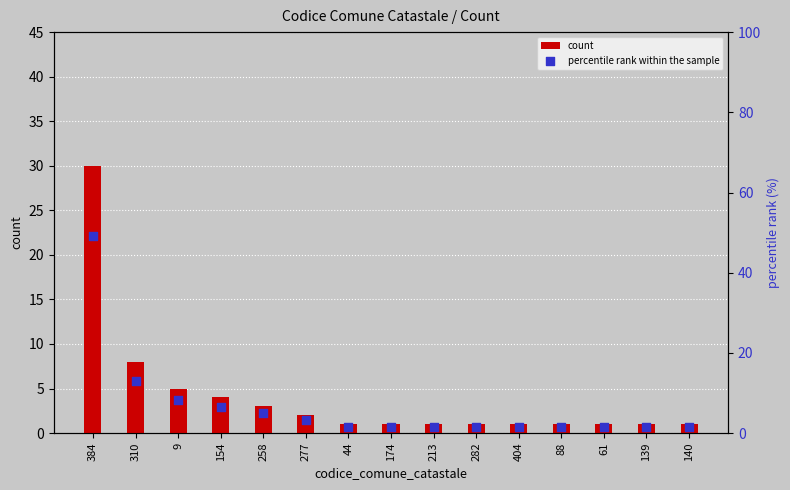

At which category is the sum across all series the highest?

384